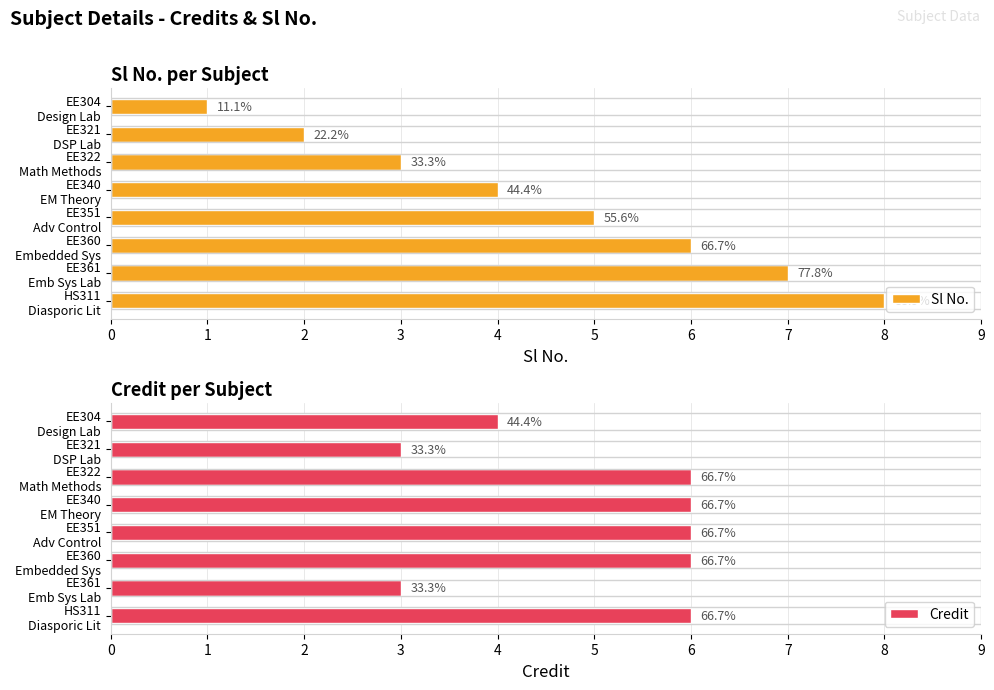

How many categories are shown in the chart?

8